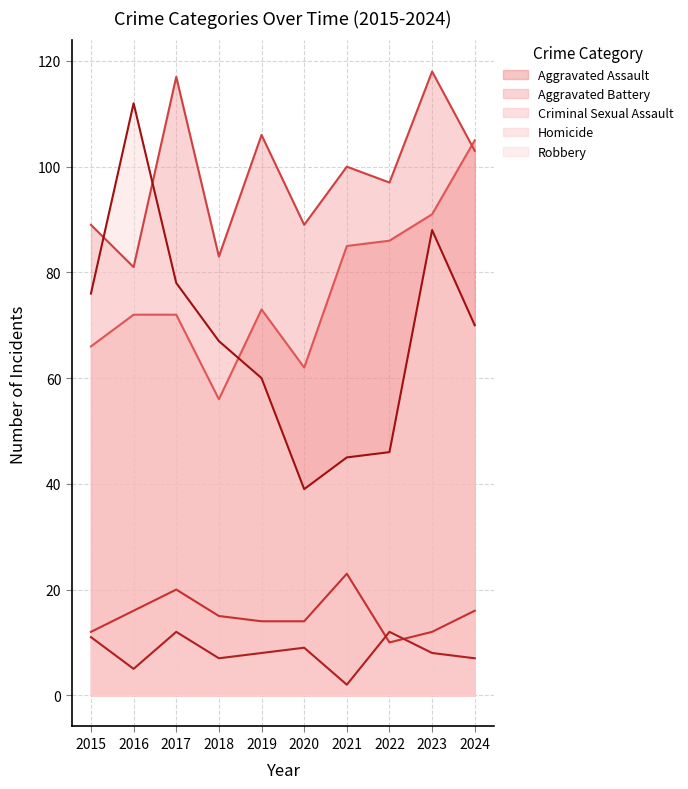

How many interior local valleys does the Aggravated Assault series have?

2